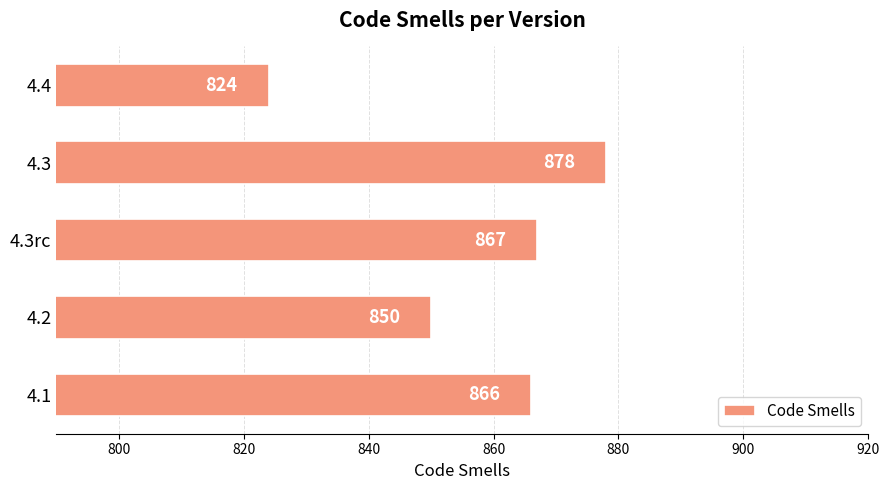

Reading bottom to top, extract all data points from this chart.

4.1=866	4.2=850	4.3rc=867	4.3=878	4.4=824